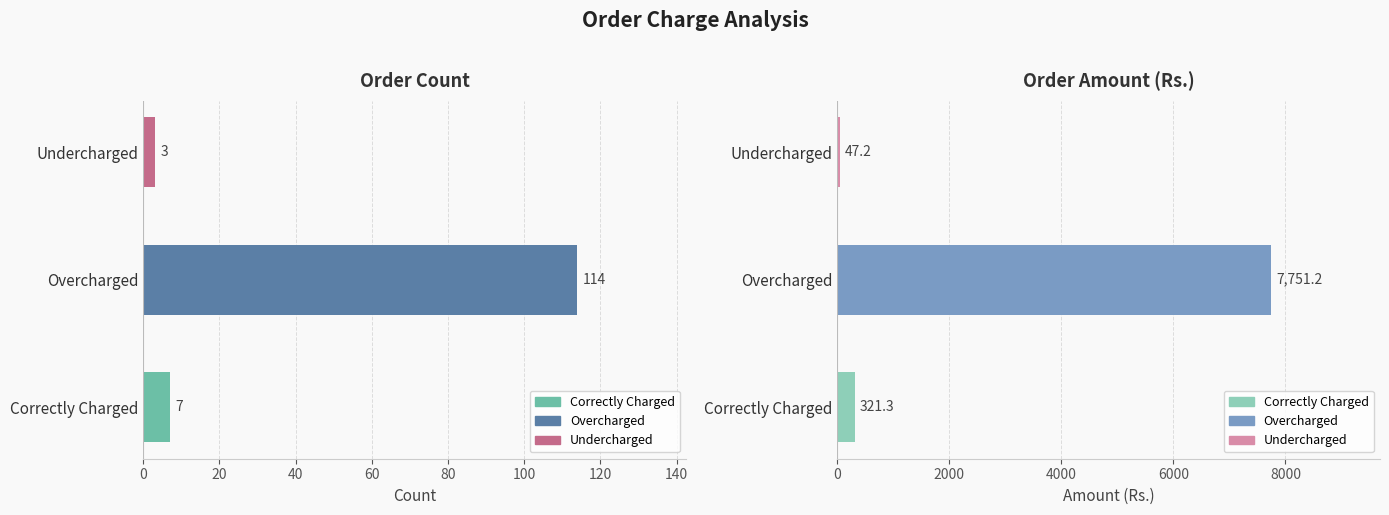

What is the maximum value shown in the chart?

7751.2